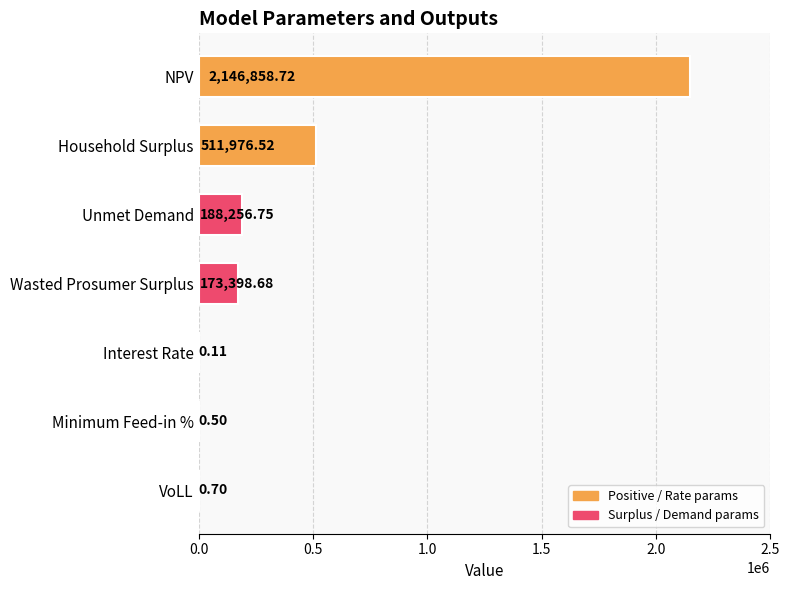

What is the sum of all values?

3020492.0